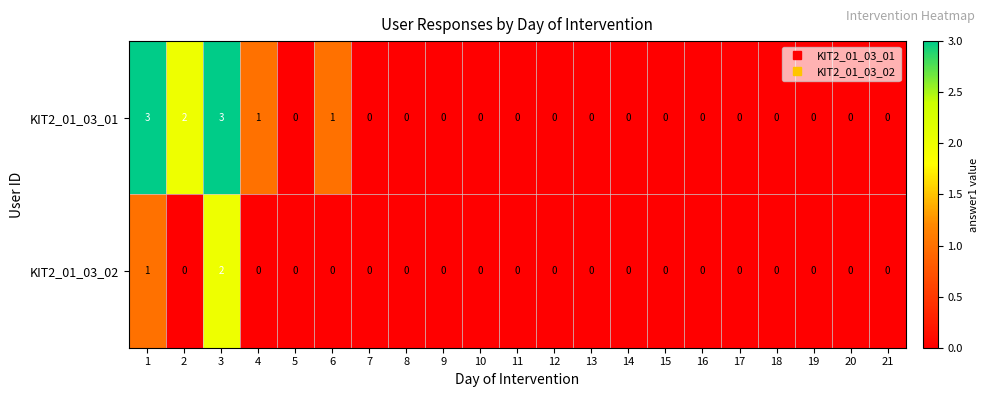

How many KIT2_01_03_02 values are between 0 and 1?

20